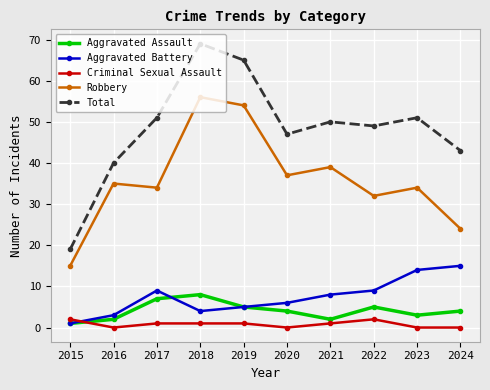

True or false: Total has more than 0 points higher than both neighbors.

True